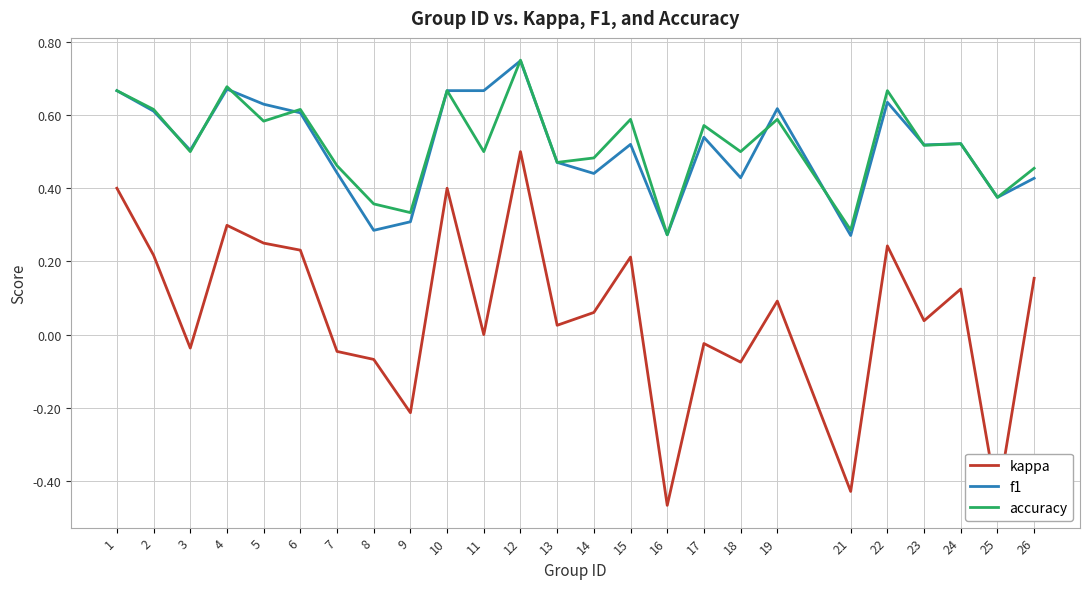

The value of accuracy at 25 is 0.4. True or false?

True